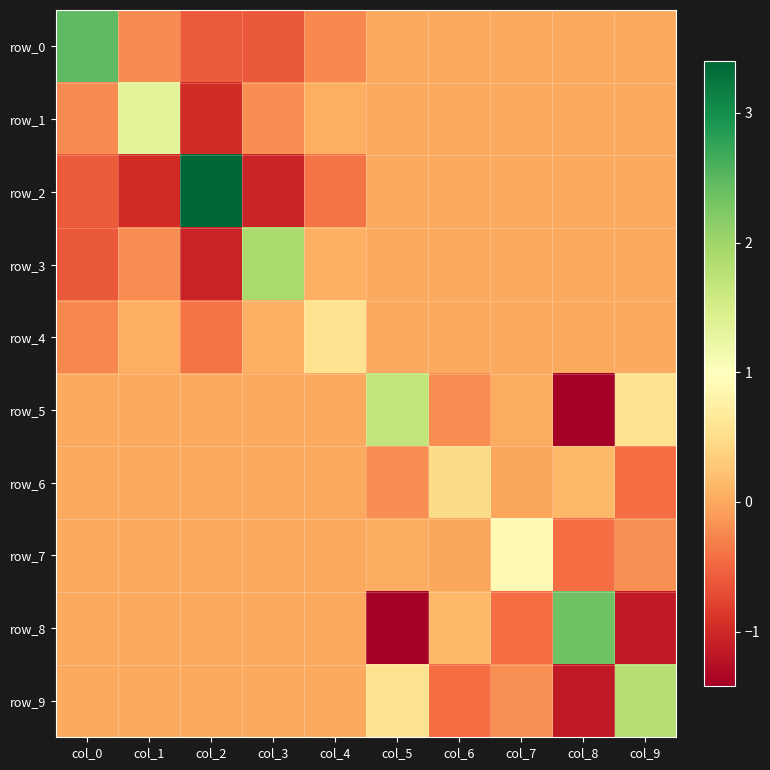

Which category has the lowest value in the row_6 series?

col_9